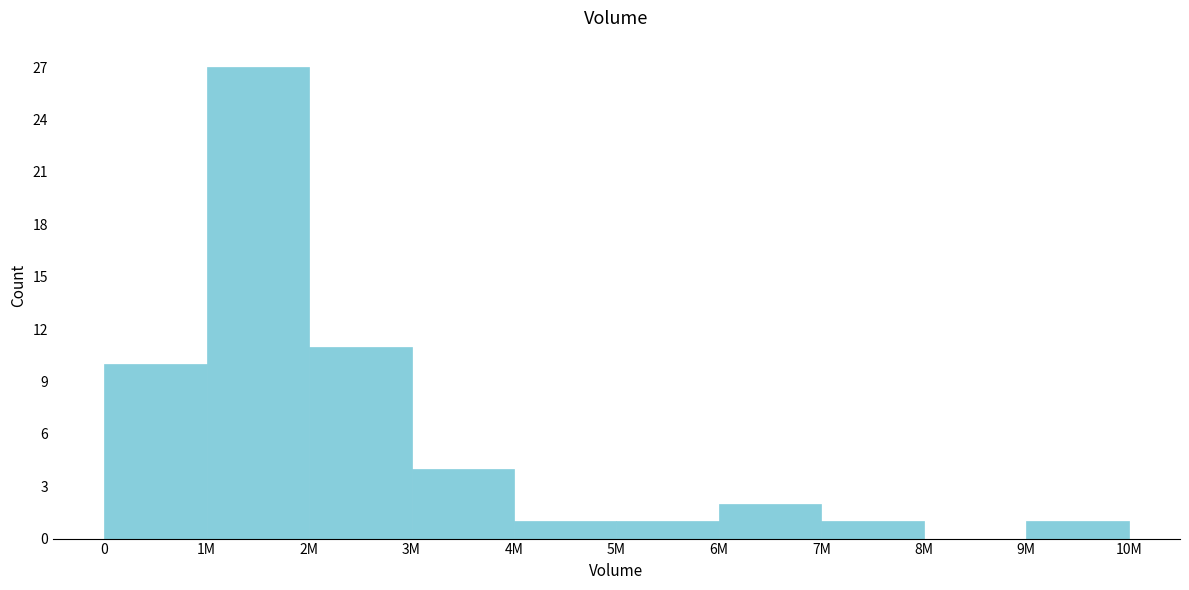

Reading left to right, extract all data points from this chart.

0=10	1M=27	2M=11	3M=4	4M=1	5M=1	6M=2	7M=1	8M=0	9M=1